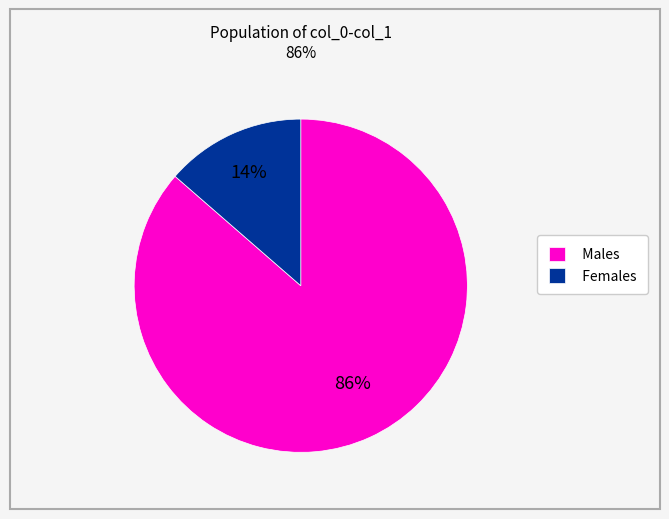

What is the largest slice in the pie chart?

Males